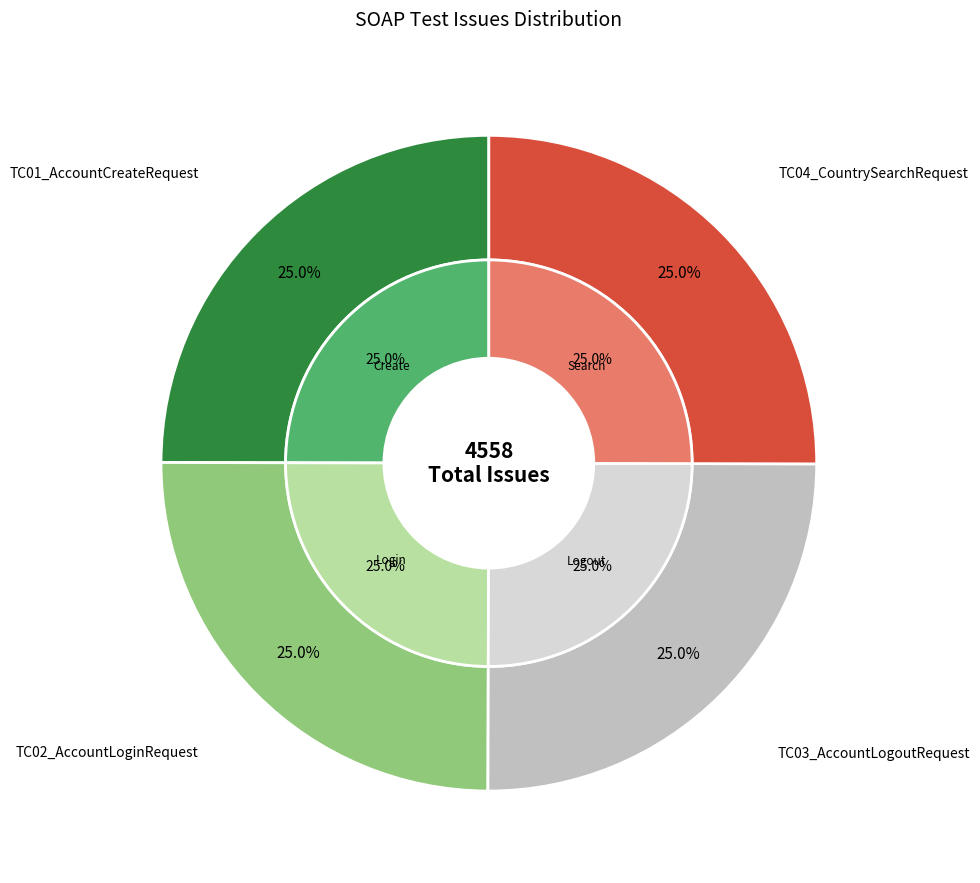

Which slice is the smallest?

TC01_AccountCreateRequest